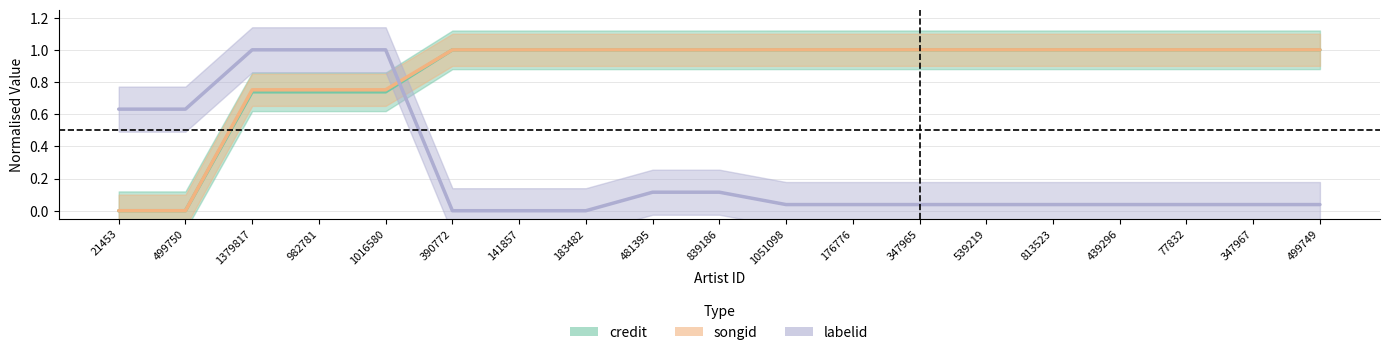

What are all the series names shown in the legend?

credit, songid, labelid